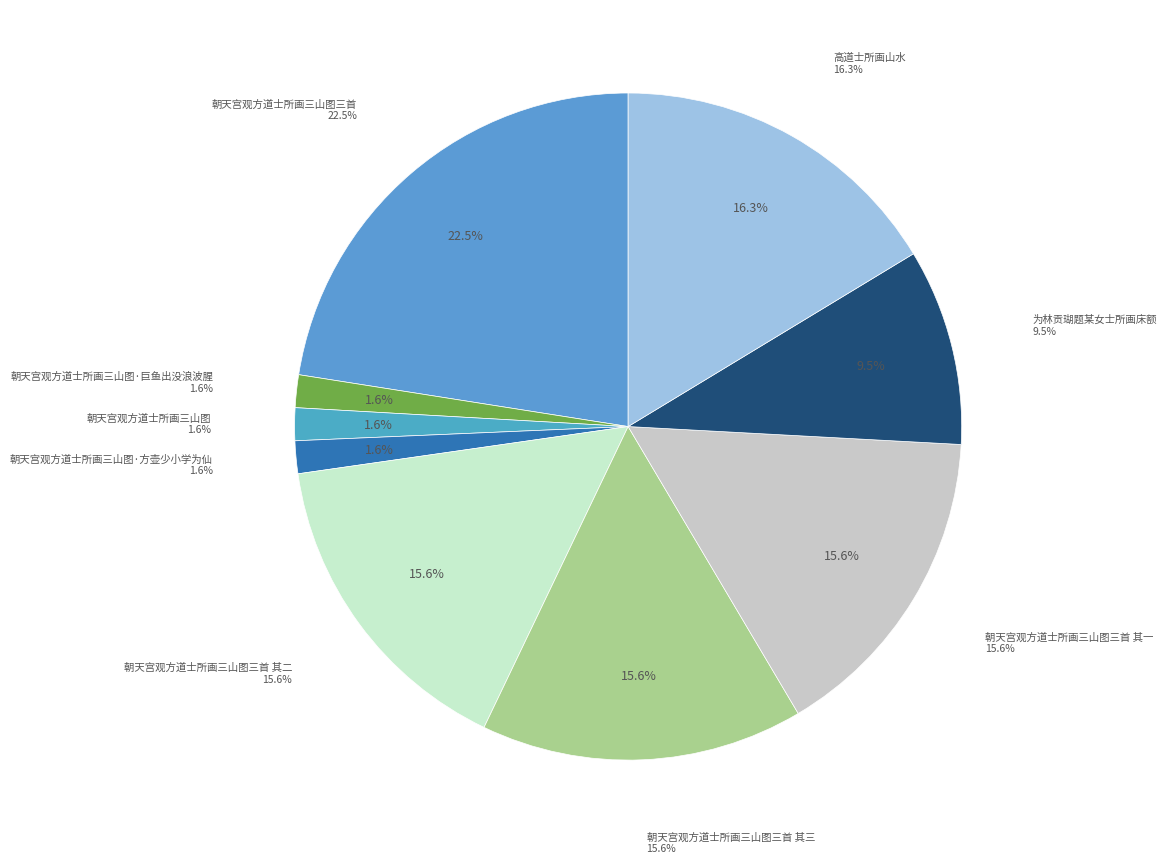

Does any single category account for the majority?

No